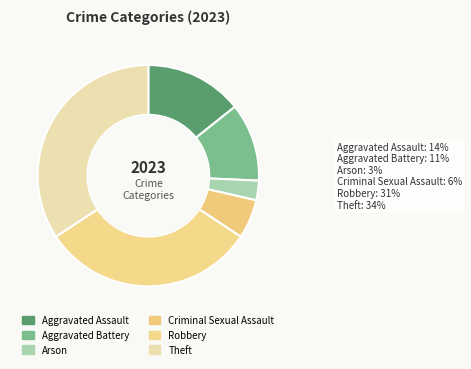

Is there a majority slice in this chart?

No